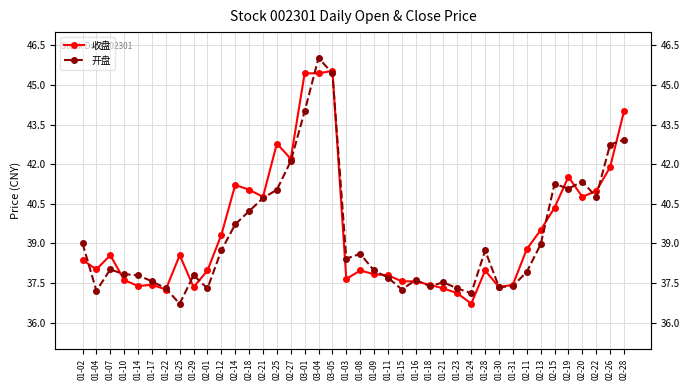

The value of 收盘 at 01-03 is 37.6. True or false?

True